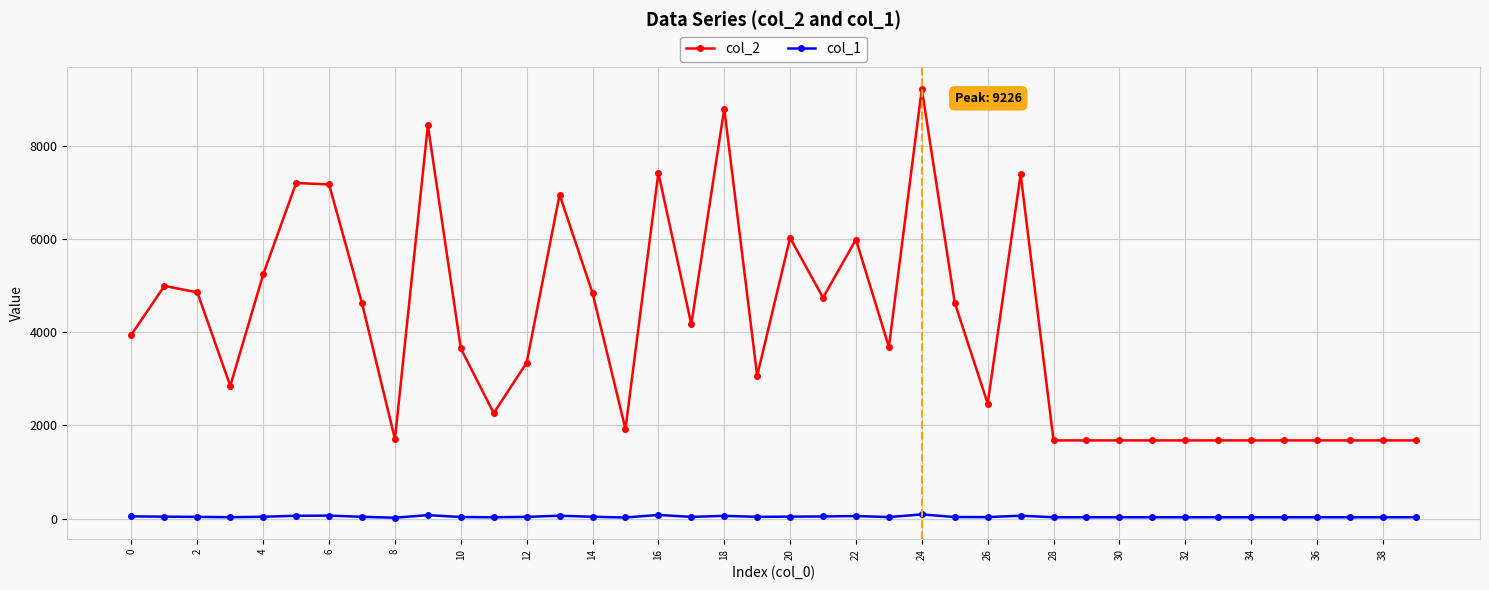

Which series has the largest range (max minus min)?

col_2